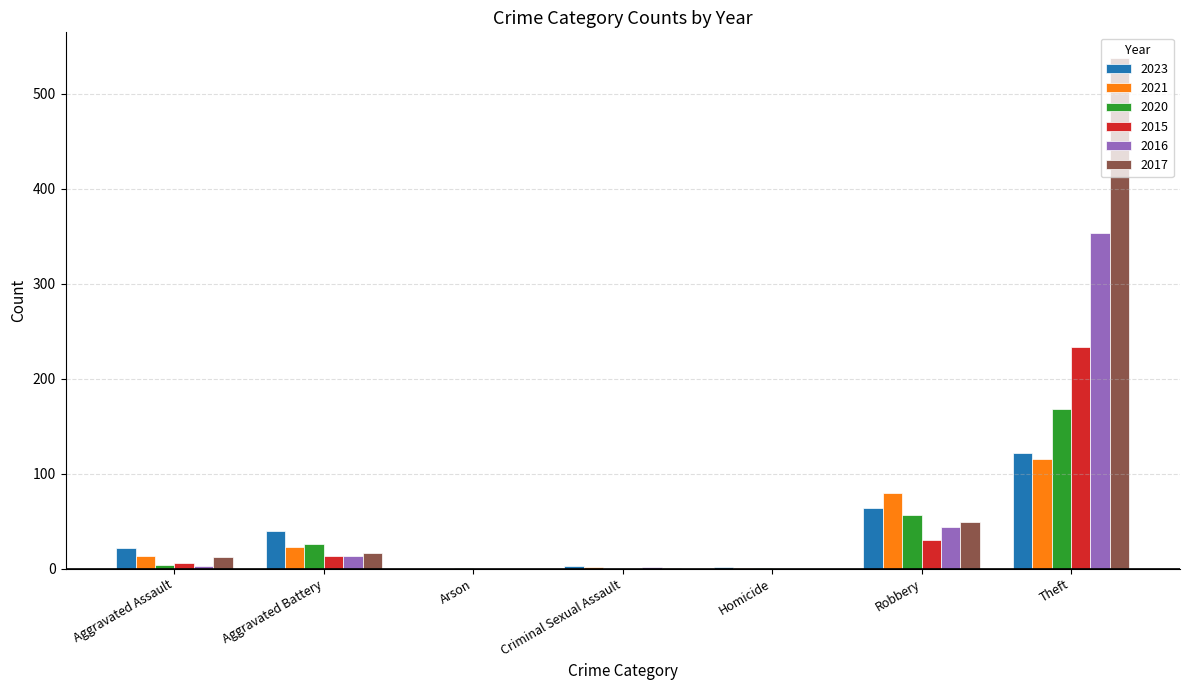

Where is 2017 nearest to the value 269?

Robbery